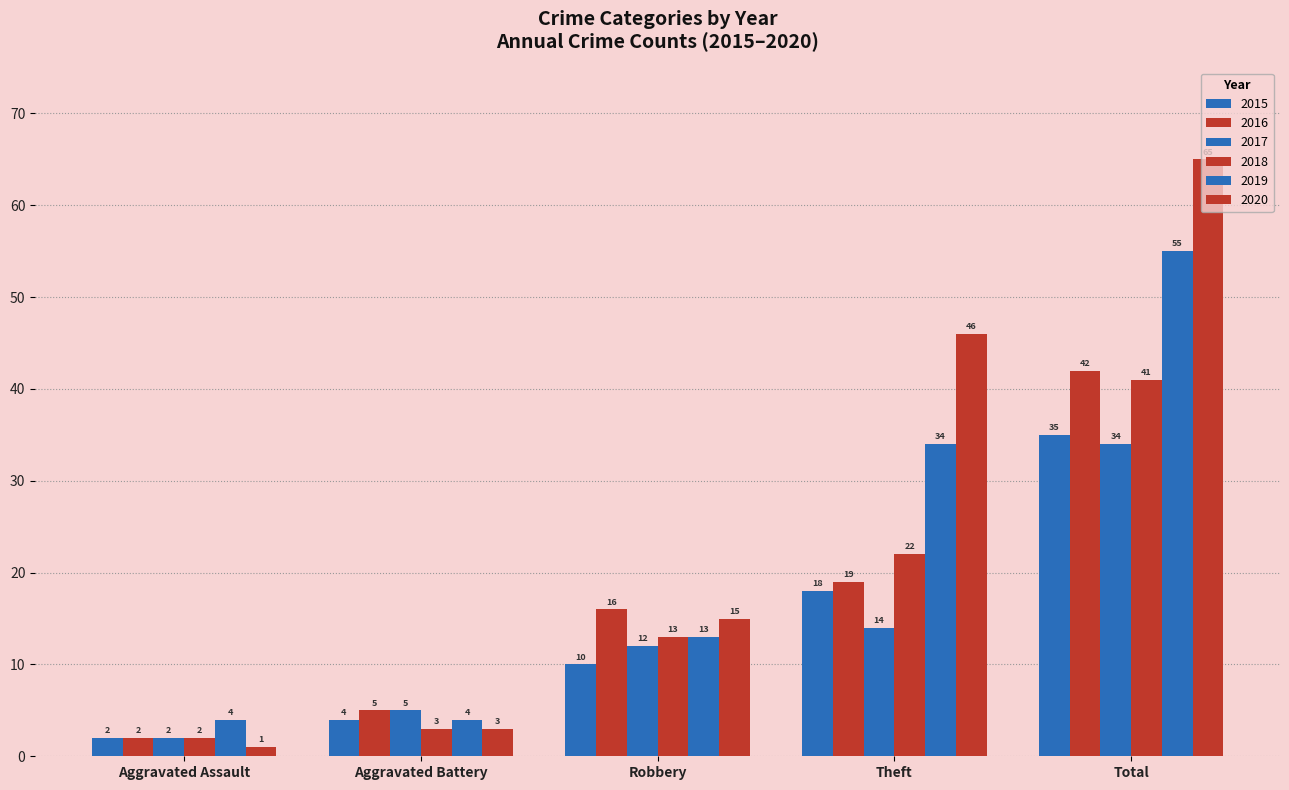

Does the chart contain any negative values?

No